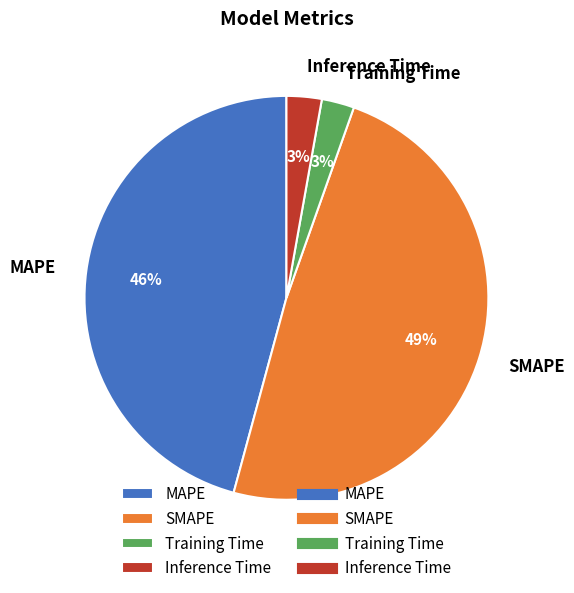

Does Inference Time account for over 50% of the chart?

No